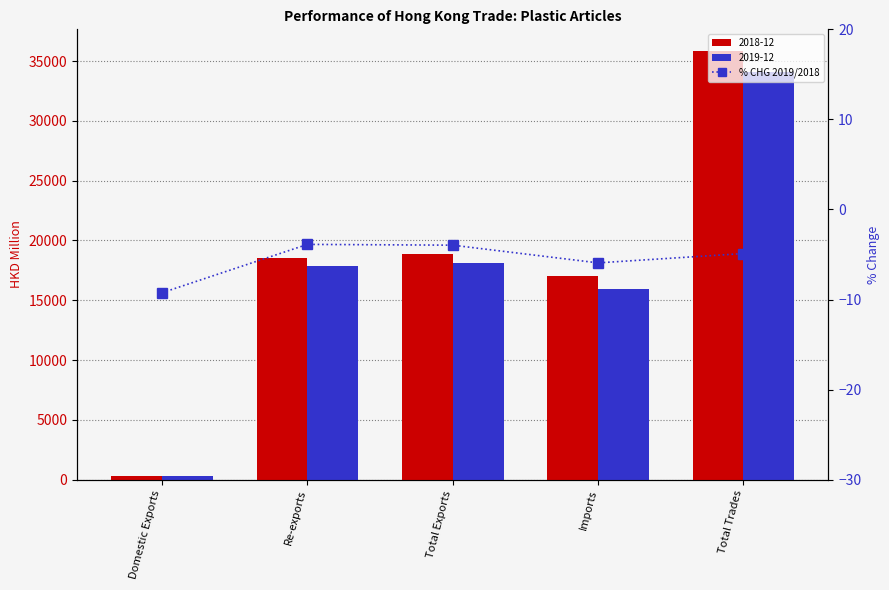

The value at Total Exports is -4.0. True or false?

True